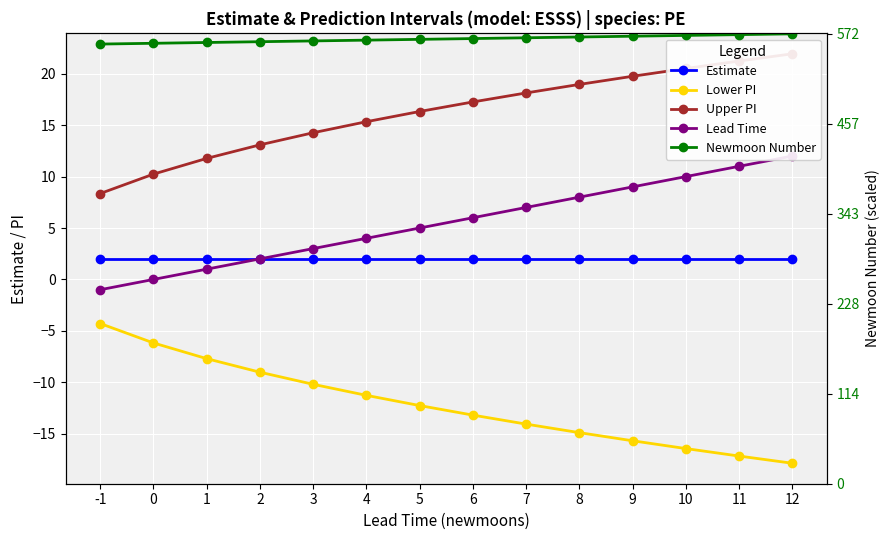

True or false: Upper PI and Newmoon Number cross at least once.

False